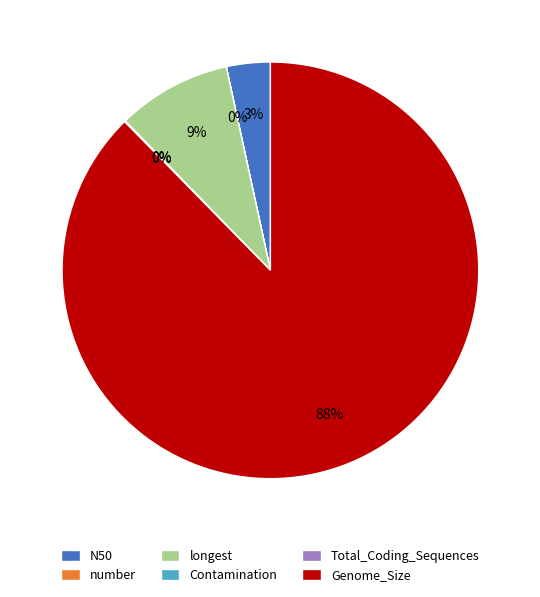

To the nearest percent, what percentage of the pie is N50?

3%